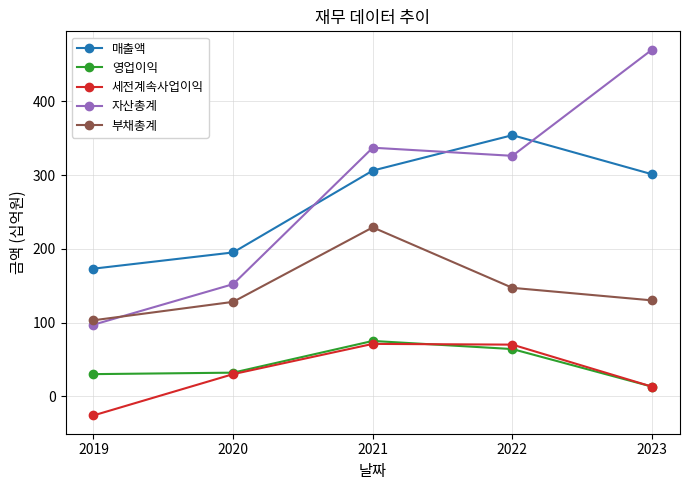

At which category is the sum across all series the highest?

2021